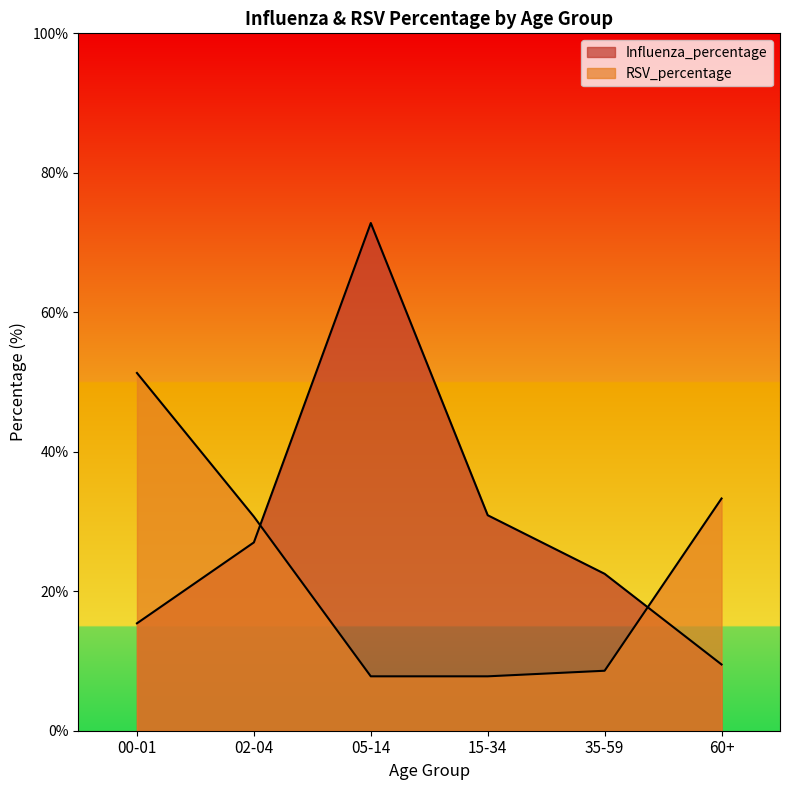

Count the number of categories in the chart.

6